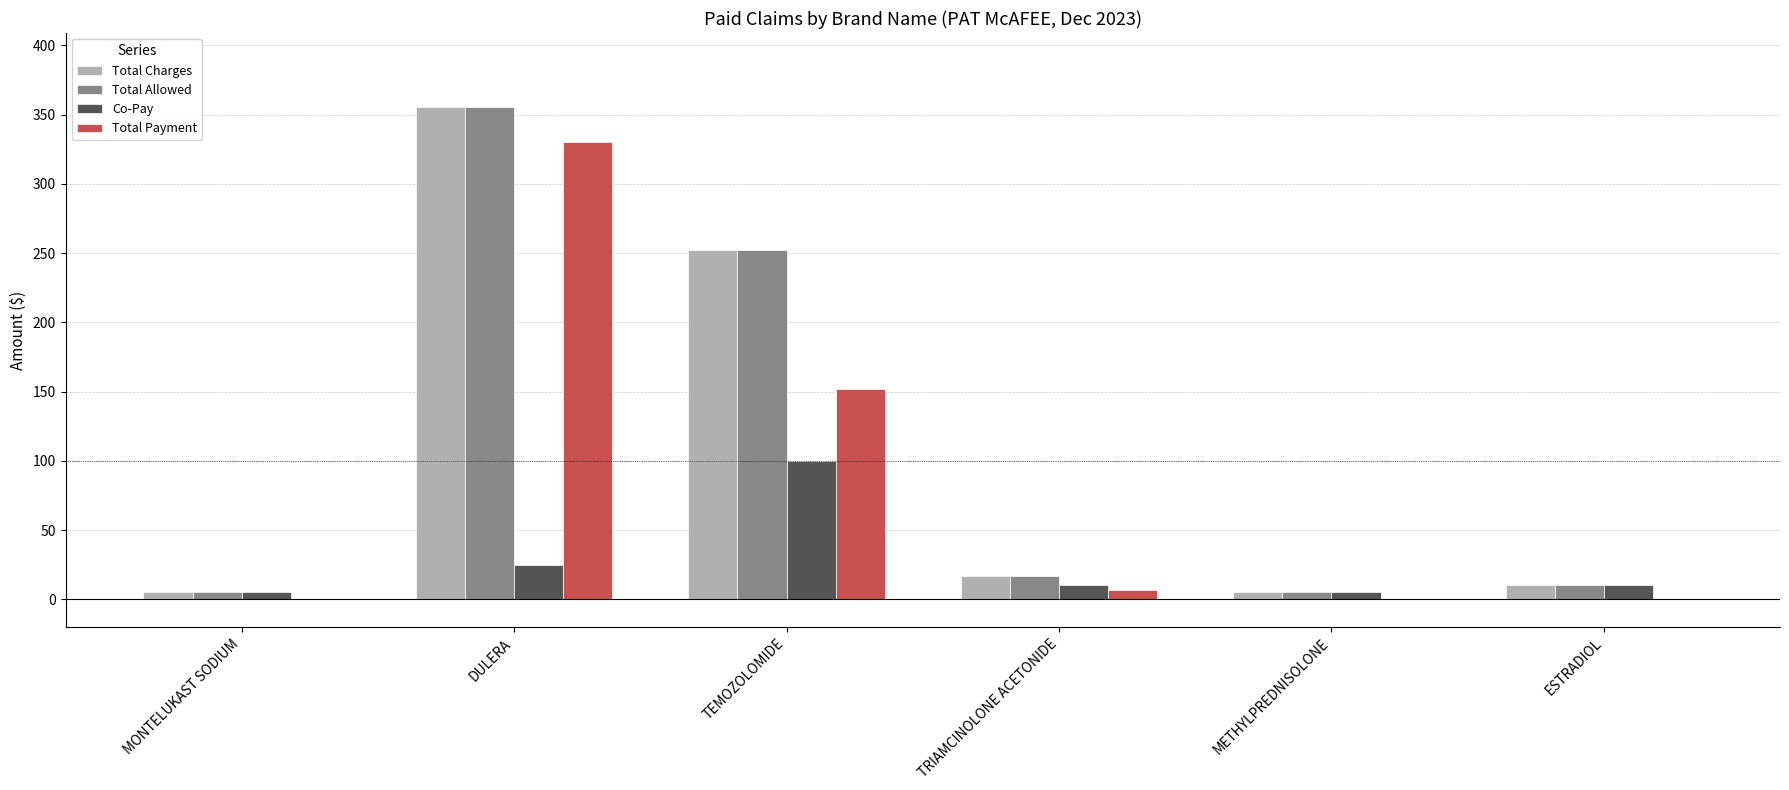

The Total Payment series shows 330.6 at DULERA. True or false?

True